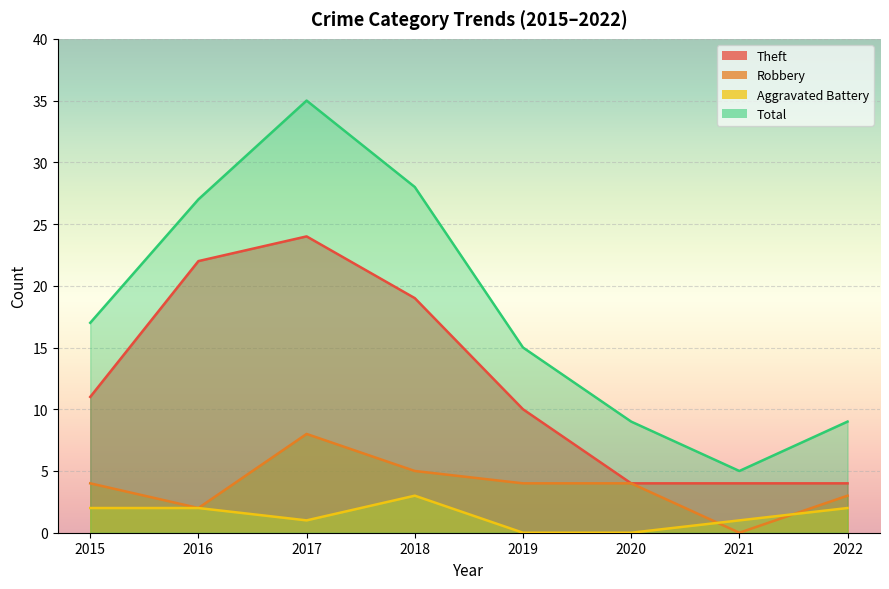

What is the value of the Theft point at the 8th from the left?

4